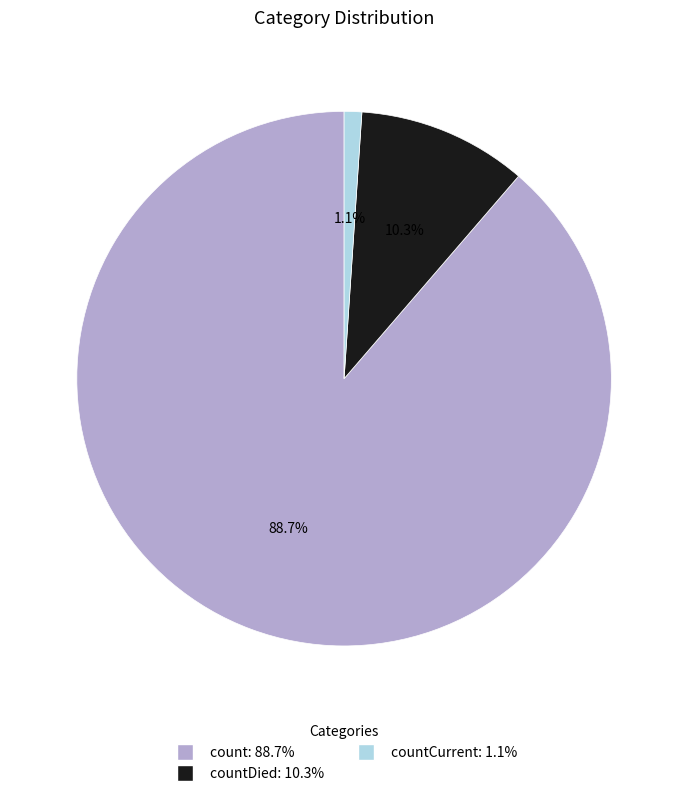

Is there a majority slice in this chart?

Yes